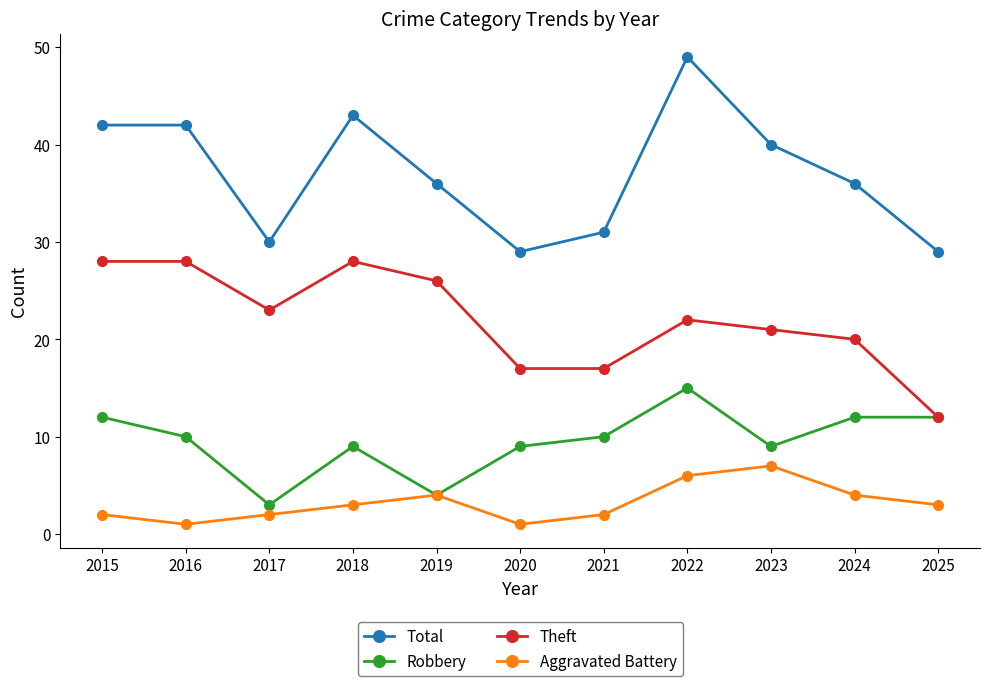

At which category does Theft reach its first local valley?

2017